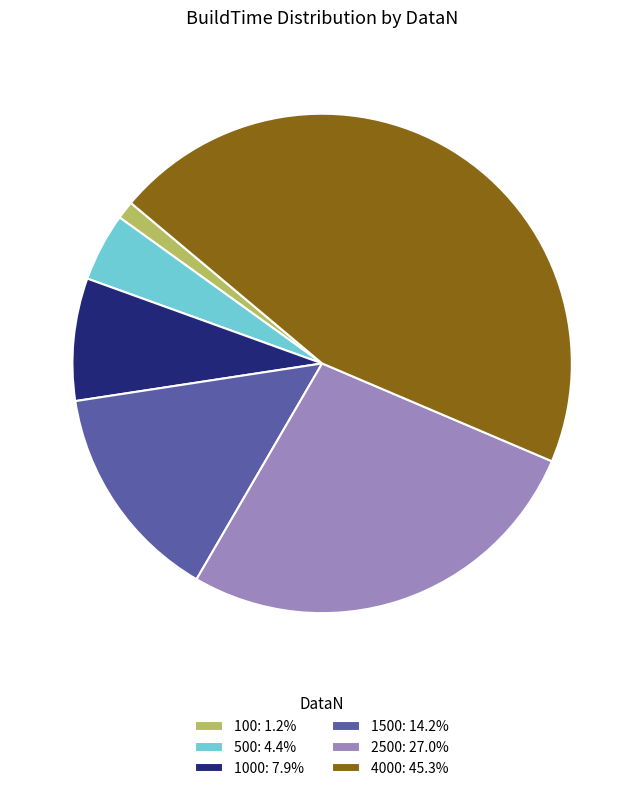

Count the number of slices in the pie.

6